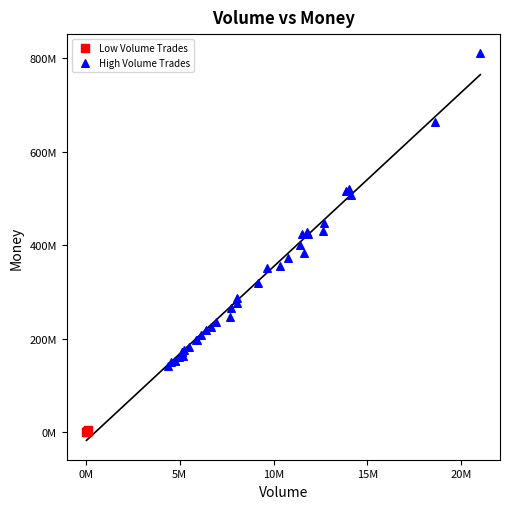

What are all the series names shown in the legend?

Low Volume Trades, High Volume Trades